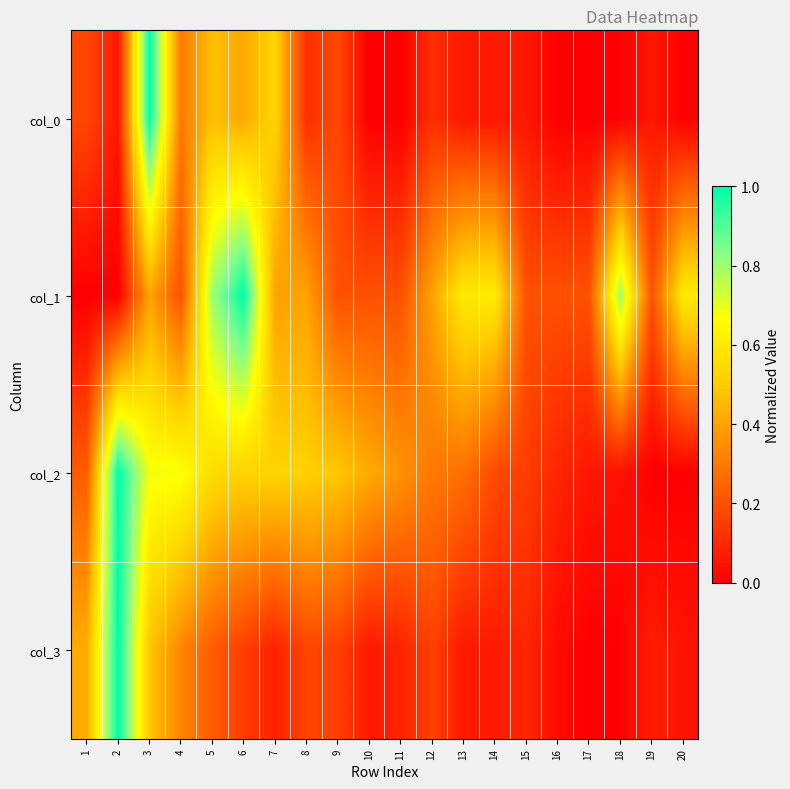

Which series changed the most between 11 and 14?

col_1